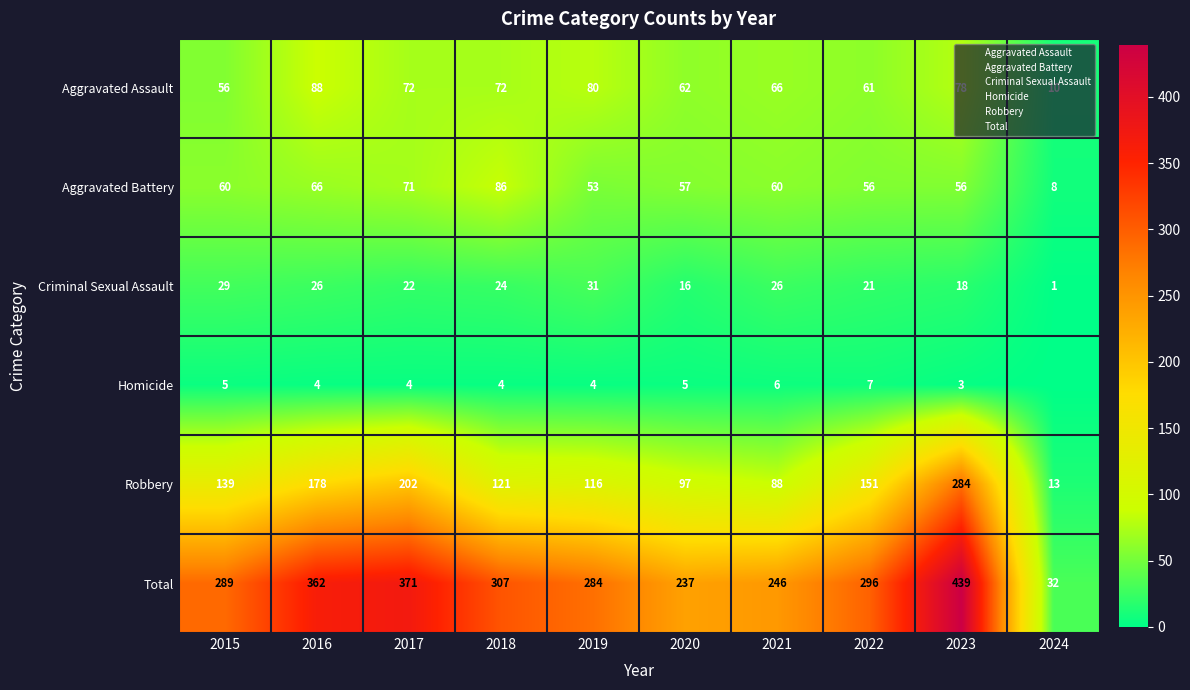

At how many categories does at least one series exceed 375?

1